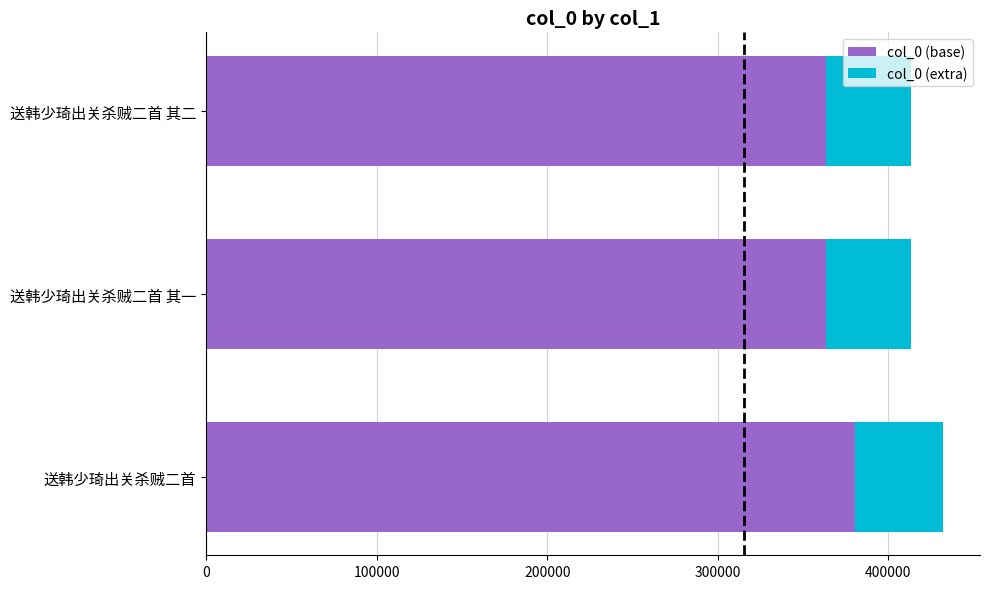

What is the total value across all series at 送韩少琦出关杀贼二首 其二?

412960.0